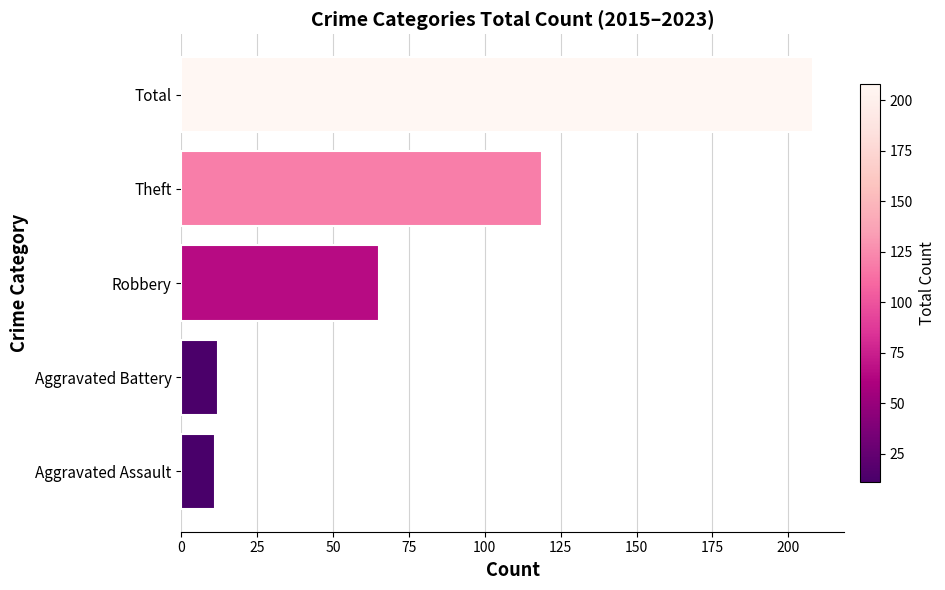

What value does the data have at Aggravated Assault?

11